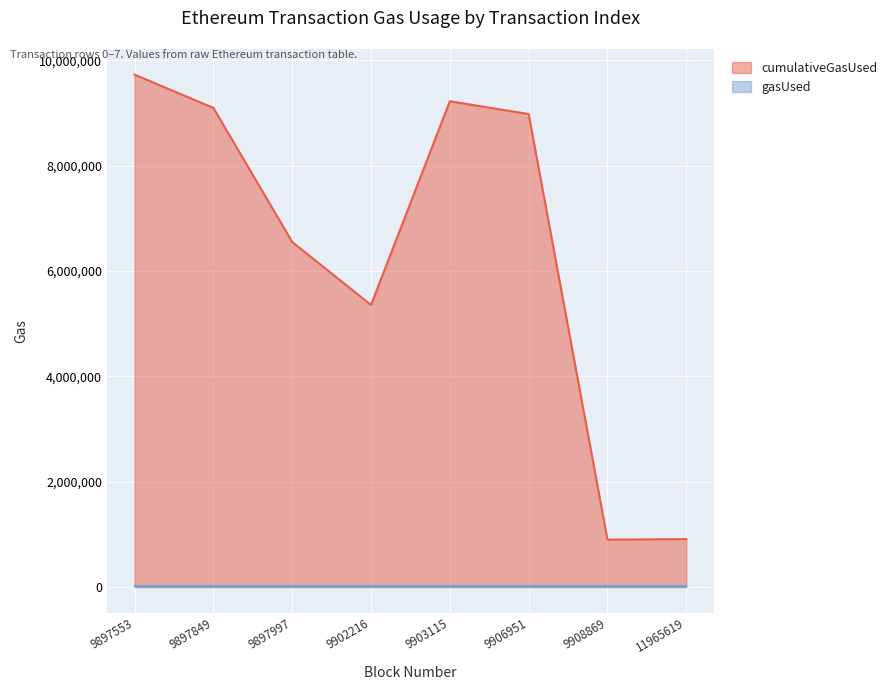

What is the change in value from 1 to 5?

-116325